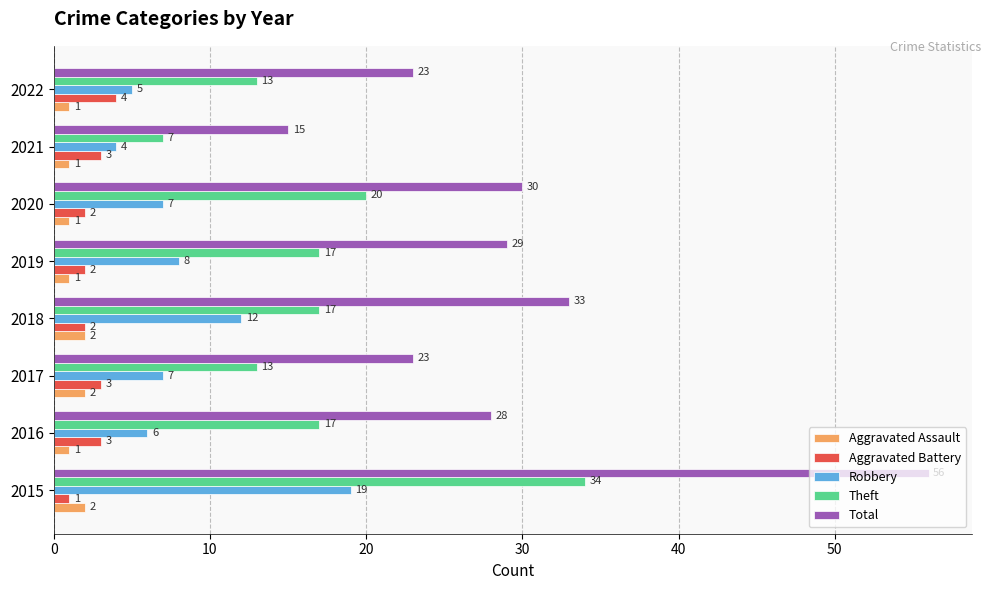

What is the greatest value displayed?

56